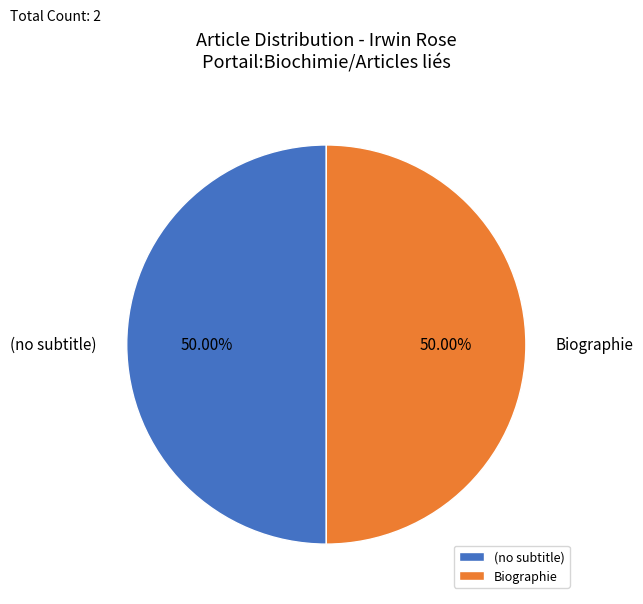

Approximately how many times larger is the value at Biographie compared to (no subtitle)?

1.0